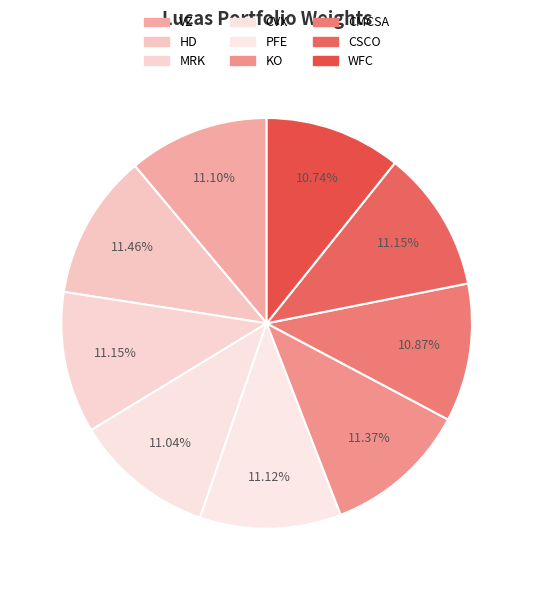

Which slice is the largest?

HD